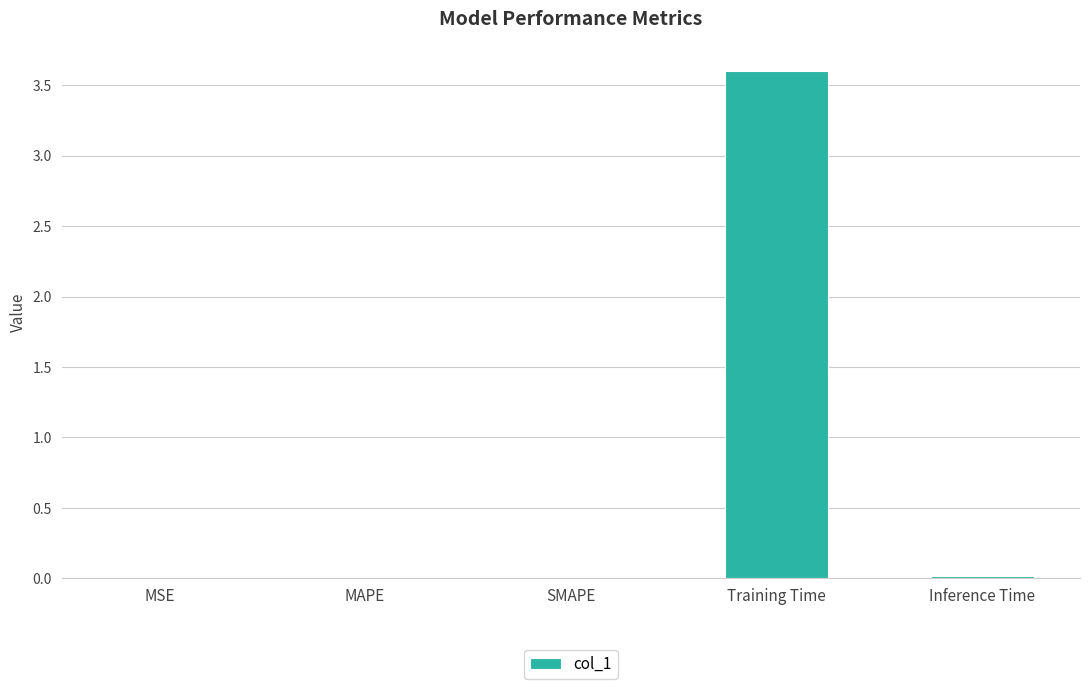

True or false: the data shows 0.0 at MSE.

True